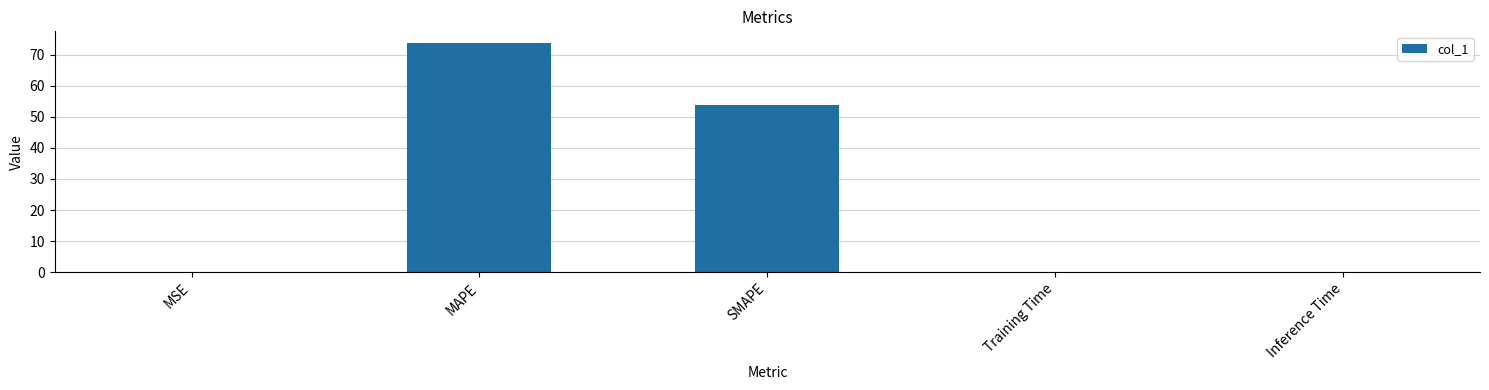

What is the sum of all values?

127.9